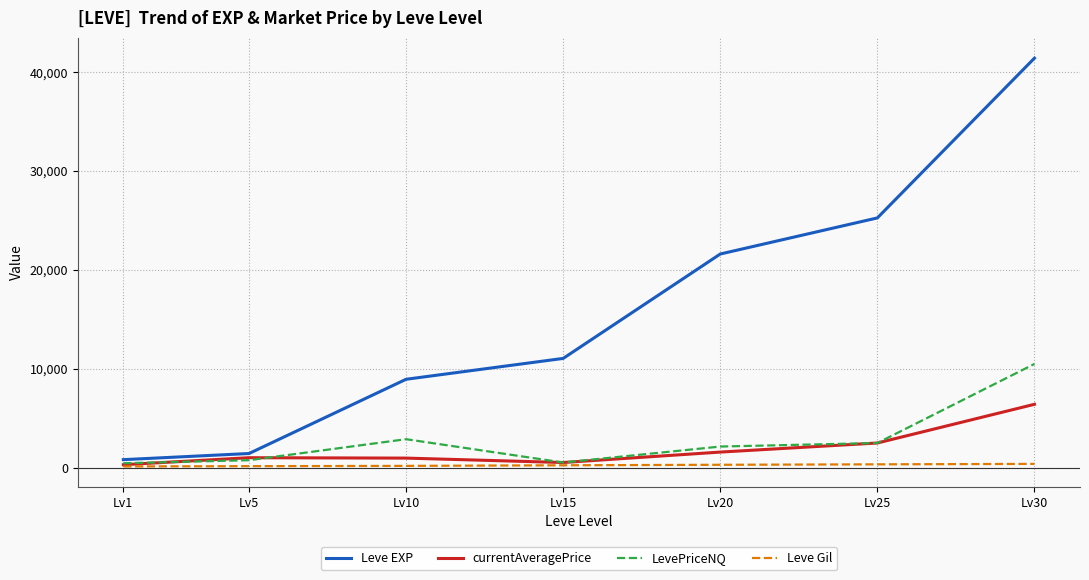

Is the value of LevePriceNQ at Lv5 greater than the value of Leve Gil at Lv10?

Yes